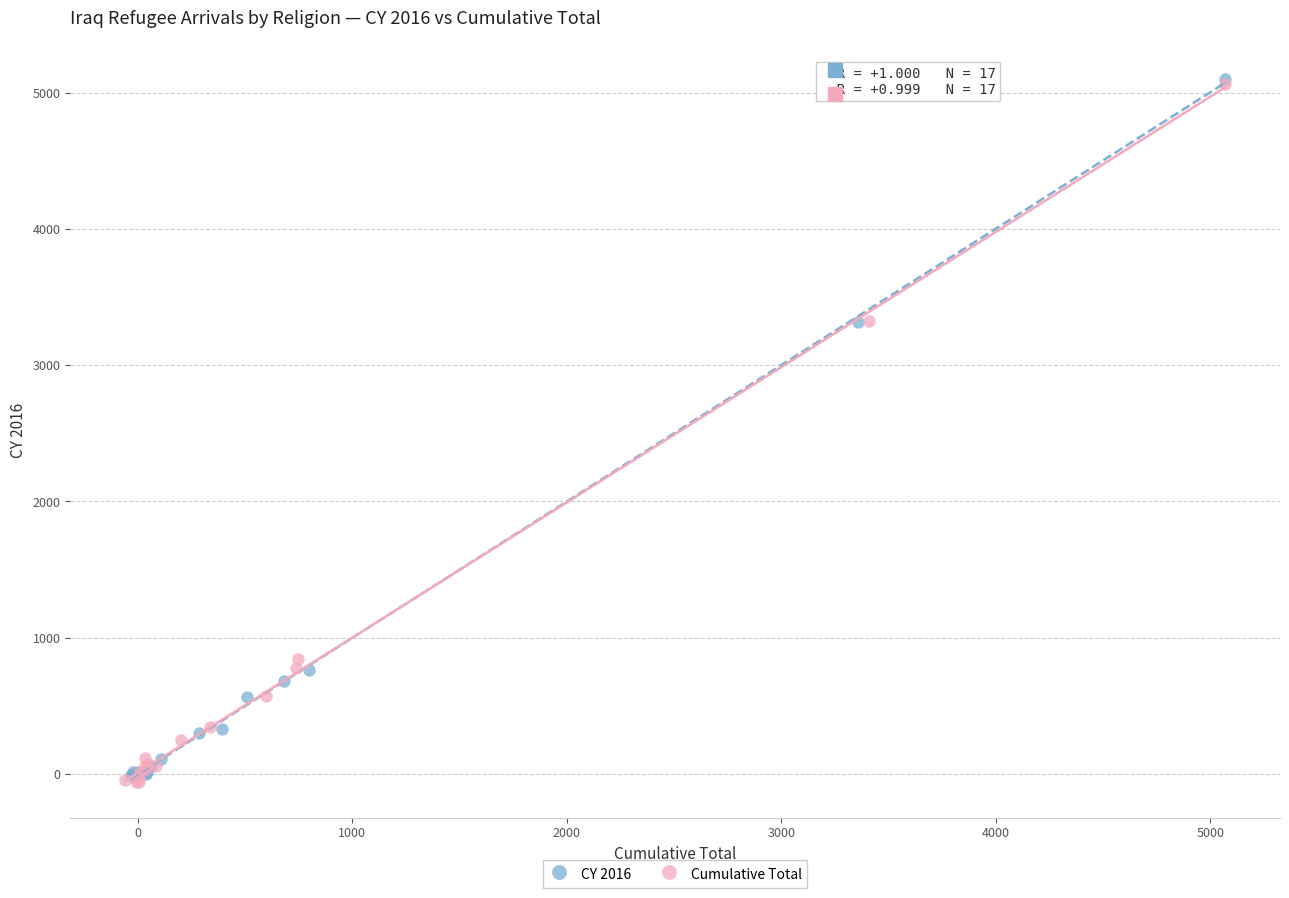

What are all the series names shown in the legend?

CY 2016, Cumulative Total